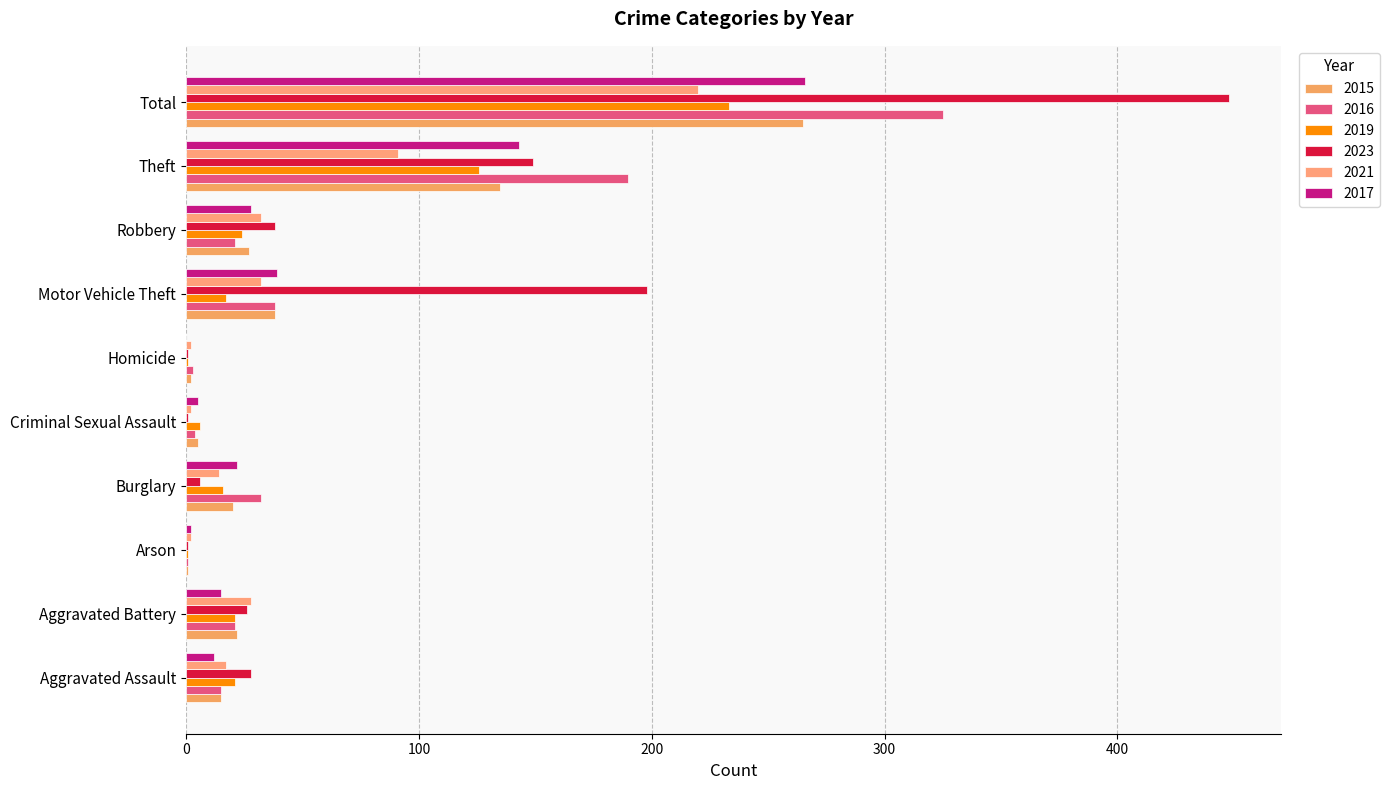

Which category has the highest value in the 2017 series?

Total